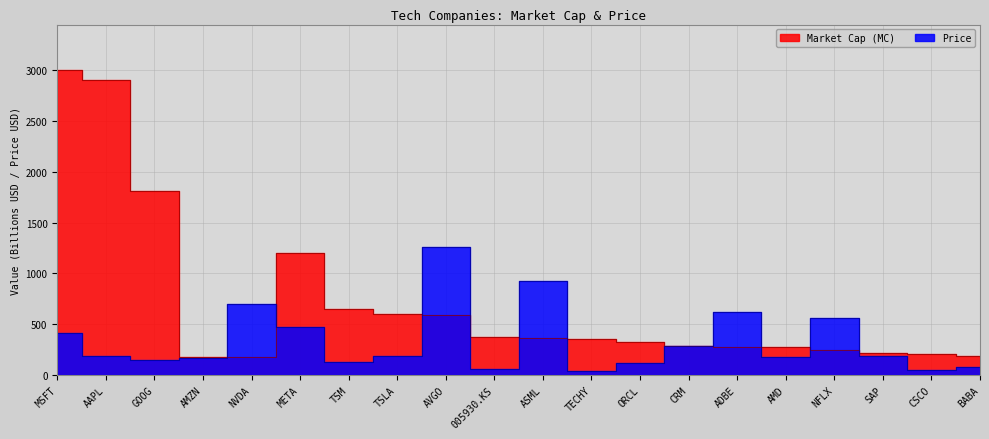

Which series has the widest spread of values?

Market Cap (MC)